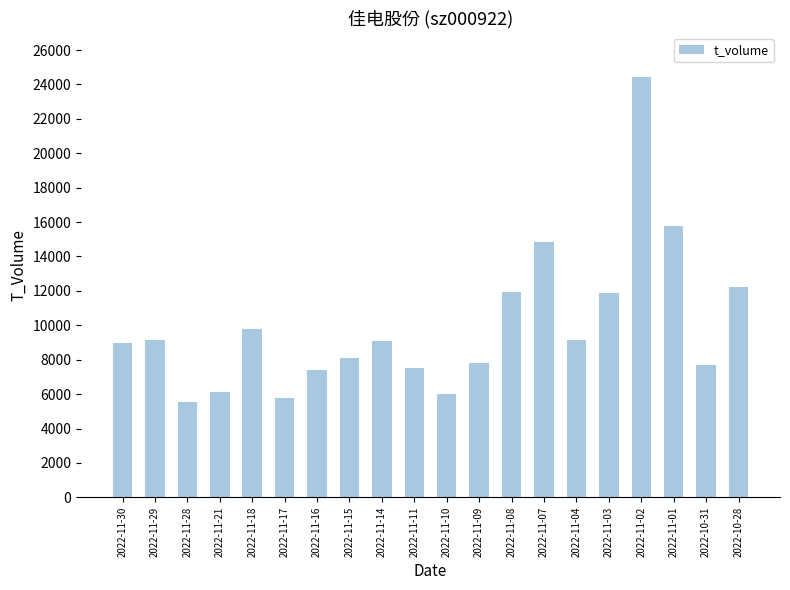

What is the difference between the second highest and second lowest values?

10034